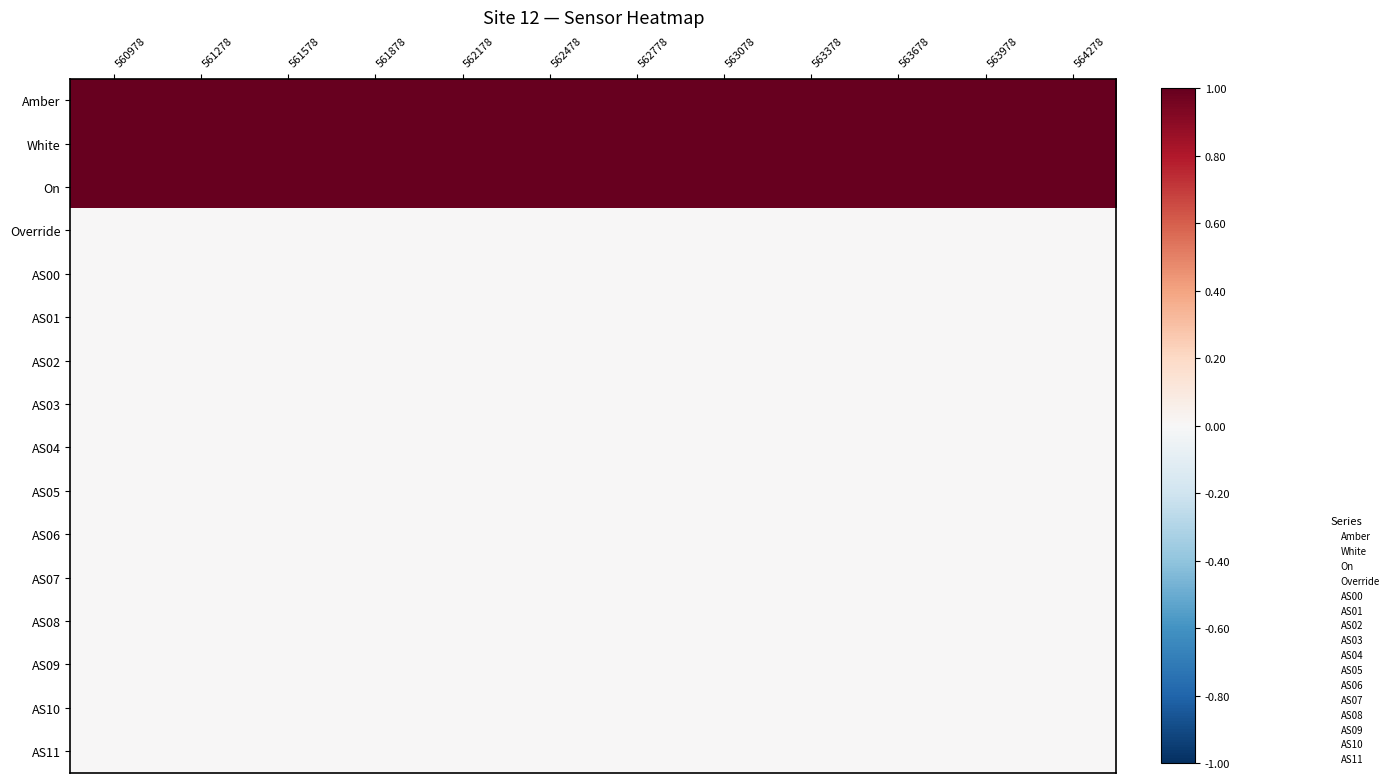

Reading left to right, extract all data points from this chart.

Amber: 560978=1	561278=1	561578=1	561878=1	562178=1	562478=1	562778=1	563078=1	563378=1	563678=1	563978=1	564278=1
White: 560978=1	561278=1	561578=1	561878=1	562178=1	562478=1	562778=1	563078=1	563378=1	563678=1	563978=1	564278=1
On: 560978=1	561278=1	561578=1	561878=1	562178=1	562478=1	562778=1	563078=1	563378=1	563678=1	563978=1	564278=1
Override: 560978=0	561278=0	561578=0	561878=0	562178=0	562478=0	562778=0	563078=0	563378=0	563678=0	563978=0	564278=0
AS00: 560978=0	561278=0	561578=0	561878=0	562178=0	562478=0	562778=0	563078=0	563378=0	563678=0	563978=0	564278=0
AS01: 560978=0	561278=0	561578=0	561878=0	562178=0	562478=0	562778=0	563078=0	563378=0	563678=0	563978=0	564278=0
AS02: 560978=0	561278=0	561578=0	561878=0	562178=0	562478=0	562778=0	563078=0	563378=0	563678=0	563978=0	564278=0
AS03: 560978=0	561278=0	561578=0	561878=0	562178=0	562478=0	562778=0	563078=0	563378=0	563678=0	563978=0	564278=0
AS04: 560978=0	561278=0	561578=0	561878=0	562178=0	562478=0	562778=0	563078=0	563378=0	563678=0	563978=0	564278=0
AS05: 560978=0	561278=0	561578=0	561878=0	562178=0	562478=0	562778=0	563078=0	563378=0	563678=0	563978=0	564278=0
AS06: 560978=0	561278=0	561578=0	561878=0	562178=0	562478=0	562778=0	563078=0	563378=0	563678=0	563978=0	564278=0
AS07: 560978=0	561278=0	561578=0	561878=0	562178=0	562478=0	562778=0	563078=0	563378=0	563678=0	563978=0	564278=0
AS08: 560978=0	561278=0	561578=0	561878=0	562178=0	562478=0	562778=0	563078=0	563378=0	563678=0	563978=0	564278=0
AS09: 560978=0	561278=0	561578=0	561878=0	562178=0	562478=0	562778=0	563078=0	563378=0	563678=0	563978=0	564278=0
AS10: 560978=0	561278=0	561578=0	561878=0	562178=0	562478=0	562778=0	563078=0	563378=0	563678=0	563978=0	564278=0
AS11: 560978=0	561278=0	561578=0	561878=0	562178=0	562478=0	562778=0	563078=0	563378=0	563678=0	563978=0	564278=0